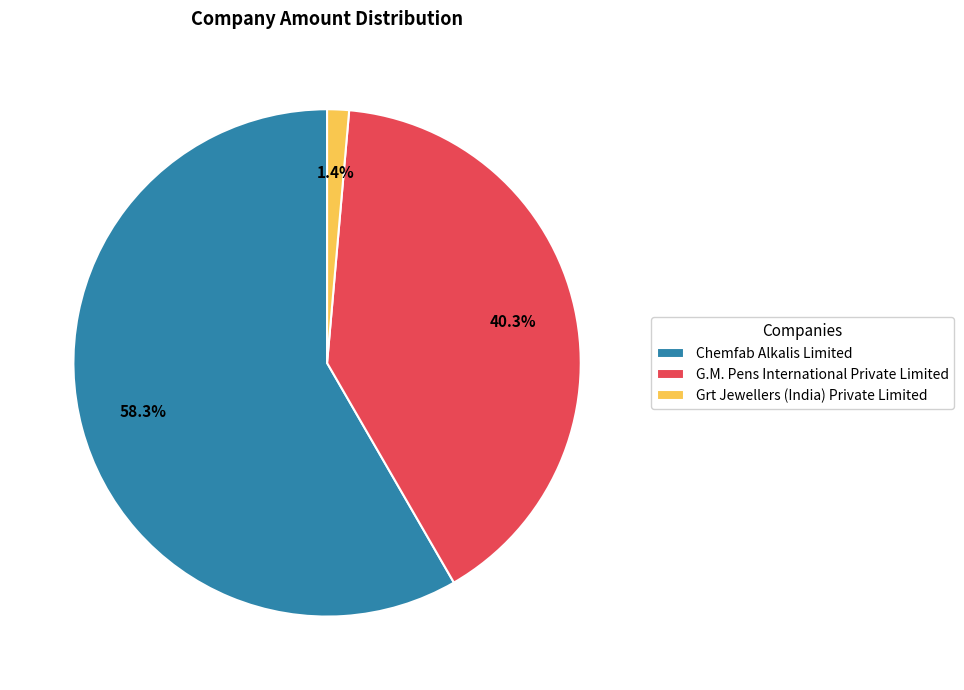

What is the largest slice in the pie chart?

Chemfab Alkalis Limited